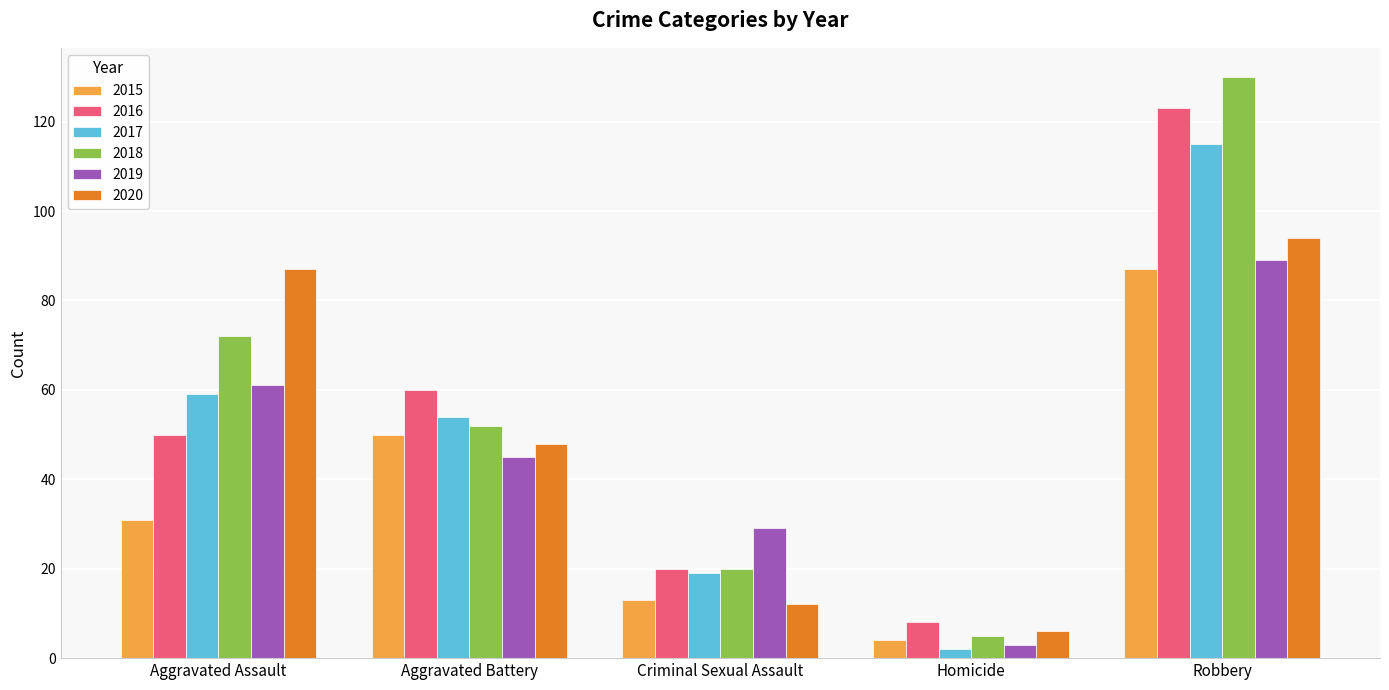

What are all the series names shown in the legend?

2015, 2016, 2017, 2018, 2019, 2020